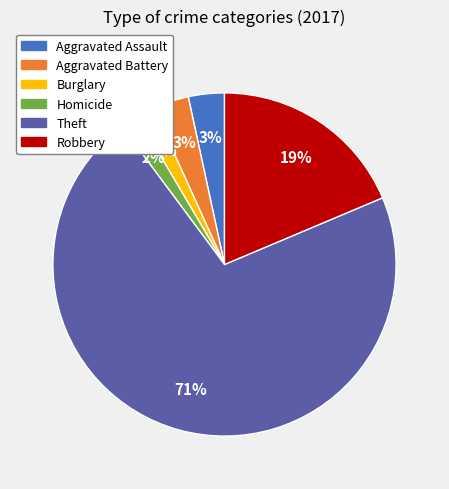

Is there a majority slice in this chart?

Yes